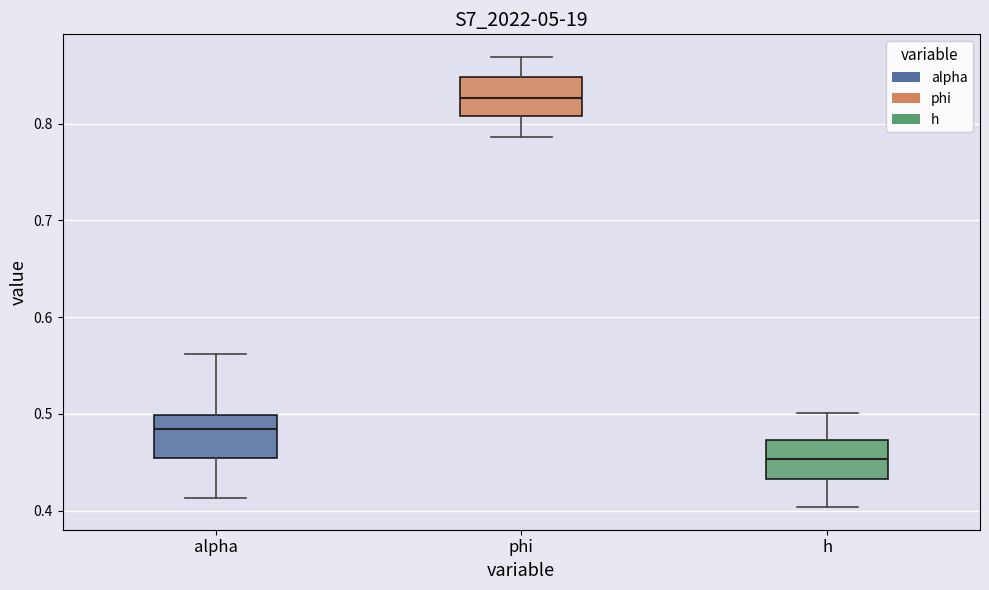

Reading left to right, read every box against the y-axis: the position of its median line, the range the box covers, and the ends of its whiskers. The values are not printed on the chart, so give them approximately, as read against the axis.

alpha: median 0.48, box 0.45 to 0.50, whiskers 0.41 to 0.56
phi: median 0.83, box 0.81 to 0.85, whiskers 0.79 to 0.87
h: median 0.45, box 0.43 to 0.47, whiskers 0.40 to 0.50